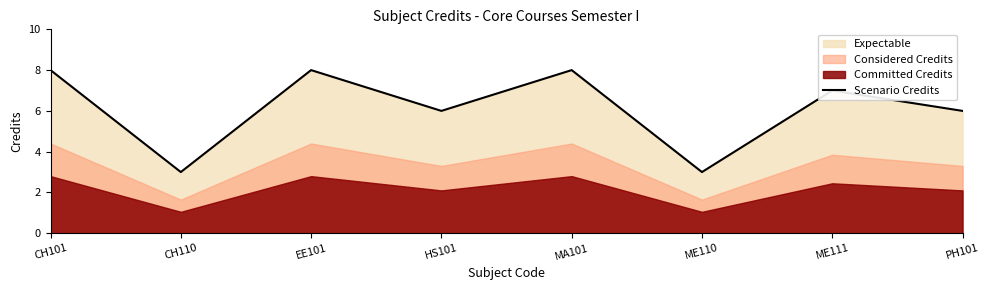

What is the difference between the maximum and minimum values?

5